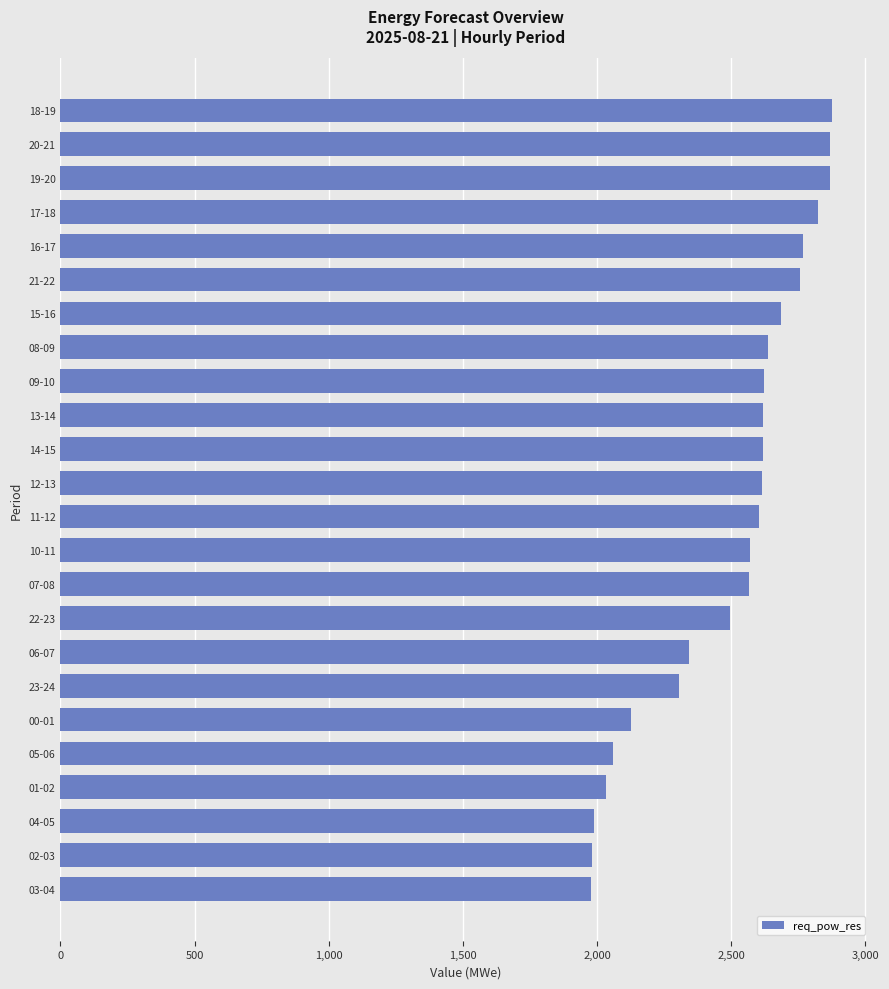

What is the change in value from 04-05 to 23-24?

+314